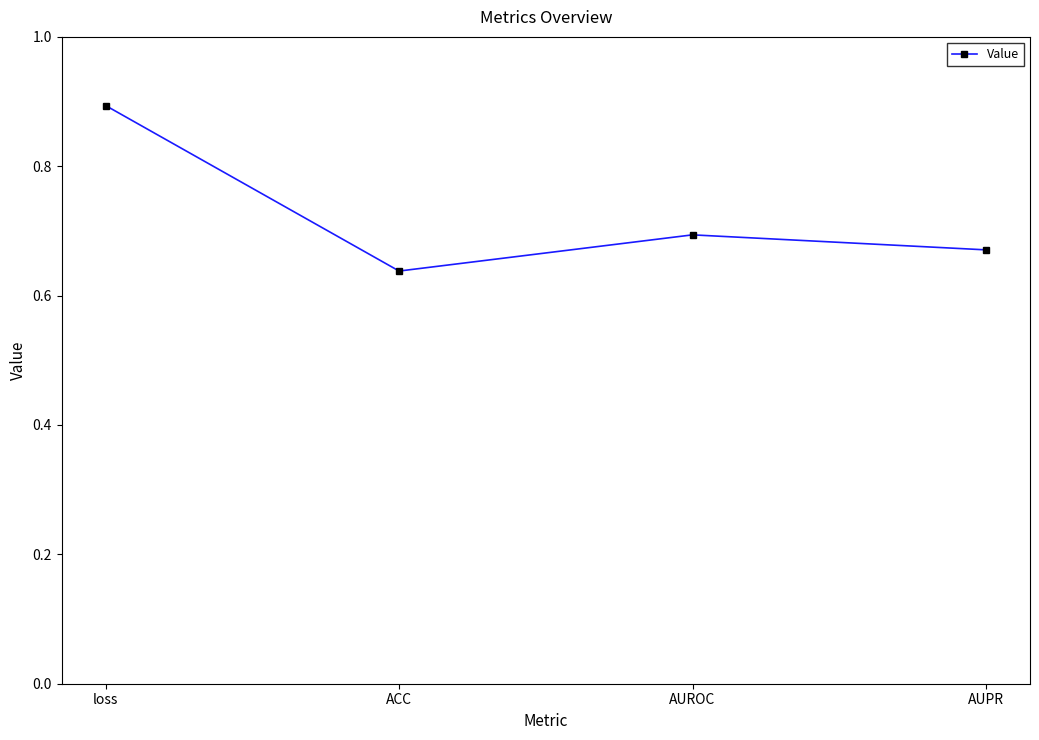

How many lines are shown in the chart?

1